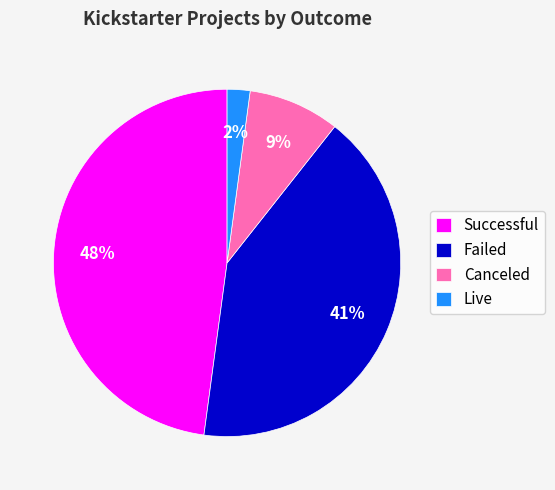

What is the largest slice in the pie chart?

Successful